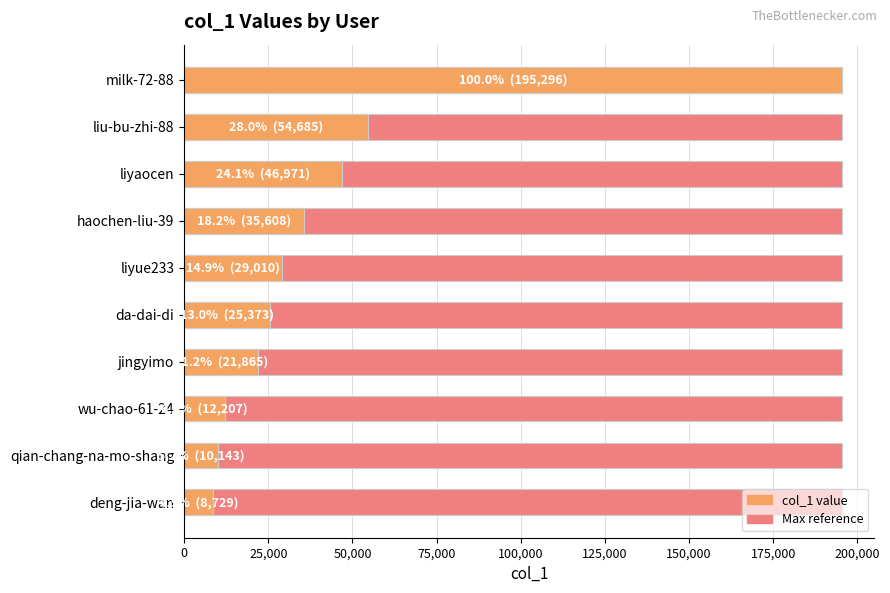

Is it true that Maximum value equals 0.8 at 25,000?

False